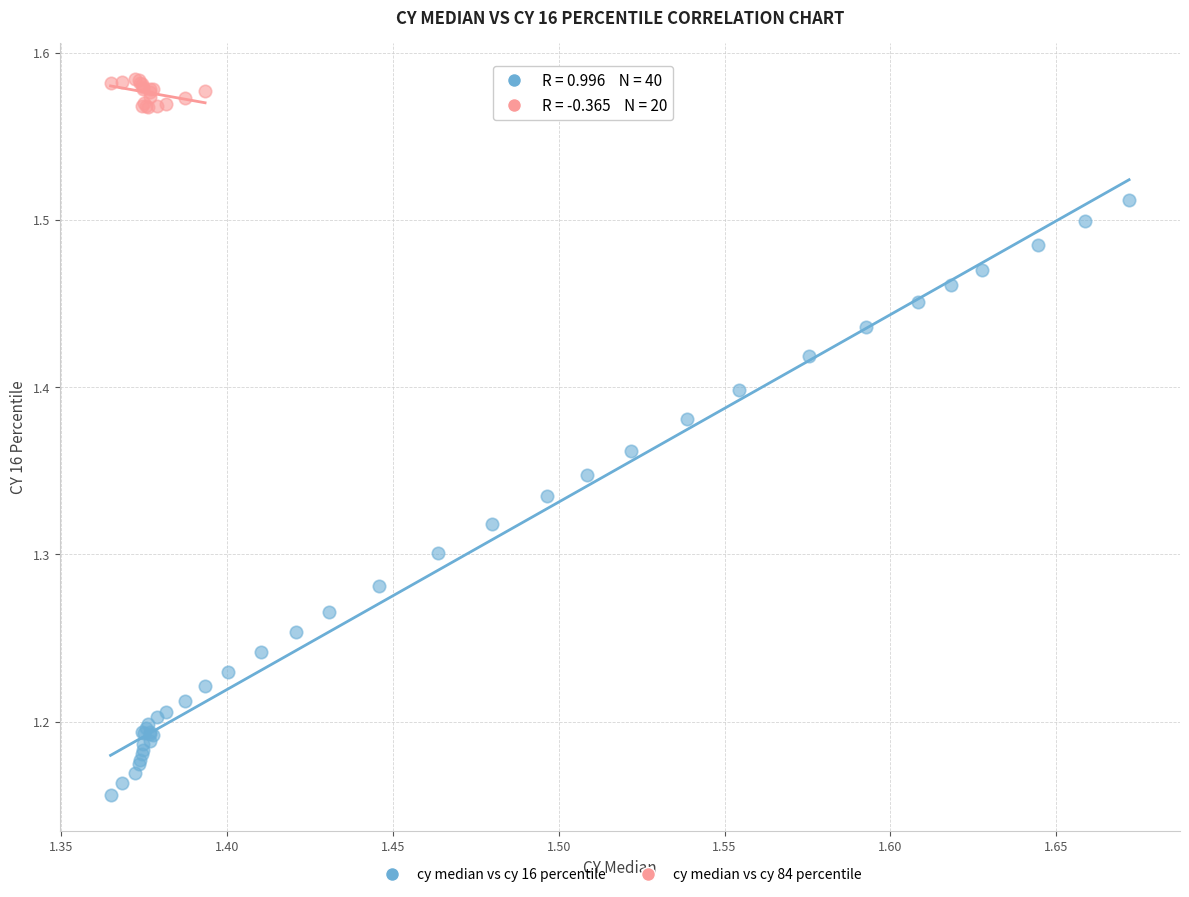

Which series reaches the minimum Y coordinate?

cy median vs cy 16 percentile